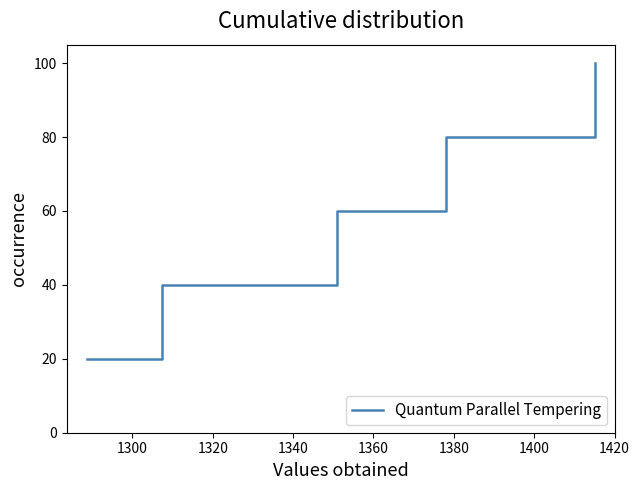

True or false: the data has more than 2 interior local peaks.

False